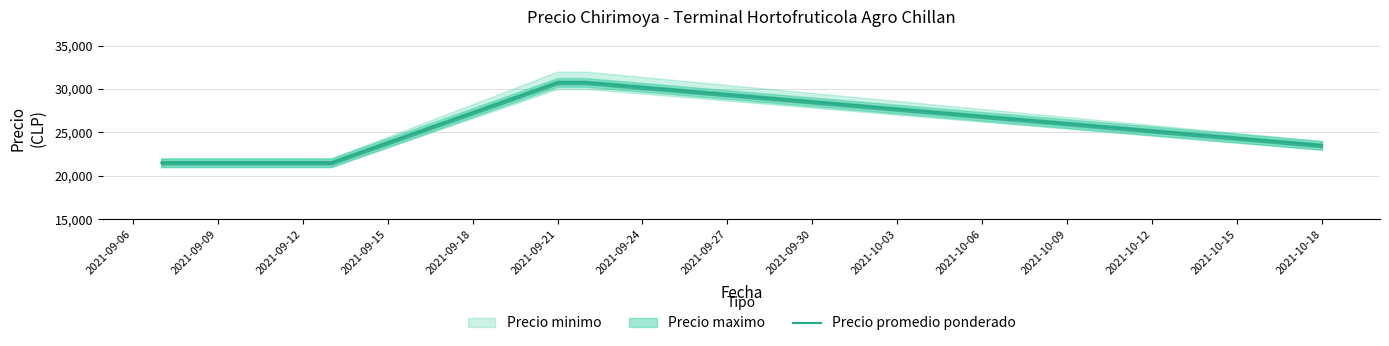

The value of Precio promedio ponderado at 2021-10-18 is 23500. True or false?

True